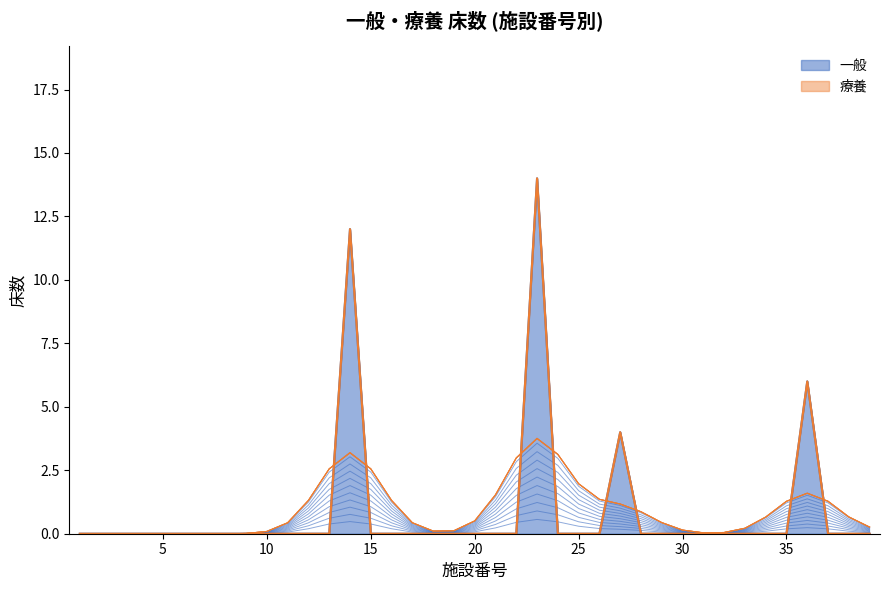

List the labels in order of value, smallest first.

1, 2, 3, 4, 5, 6, 7, 8, 9, 10, 11, 12, 13, 15, 16, 17, 18, 19, 20, 21, 22, 24, 25, 26, 28, 29, 30, 31, 32, 33, 34, 35, 37, 38, 39, 27, 36, 14, 23